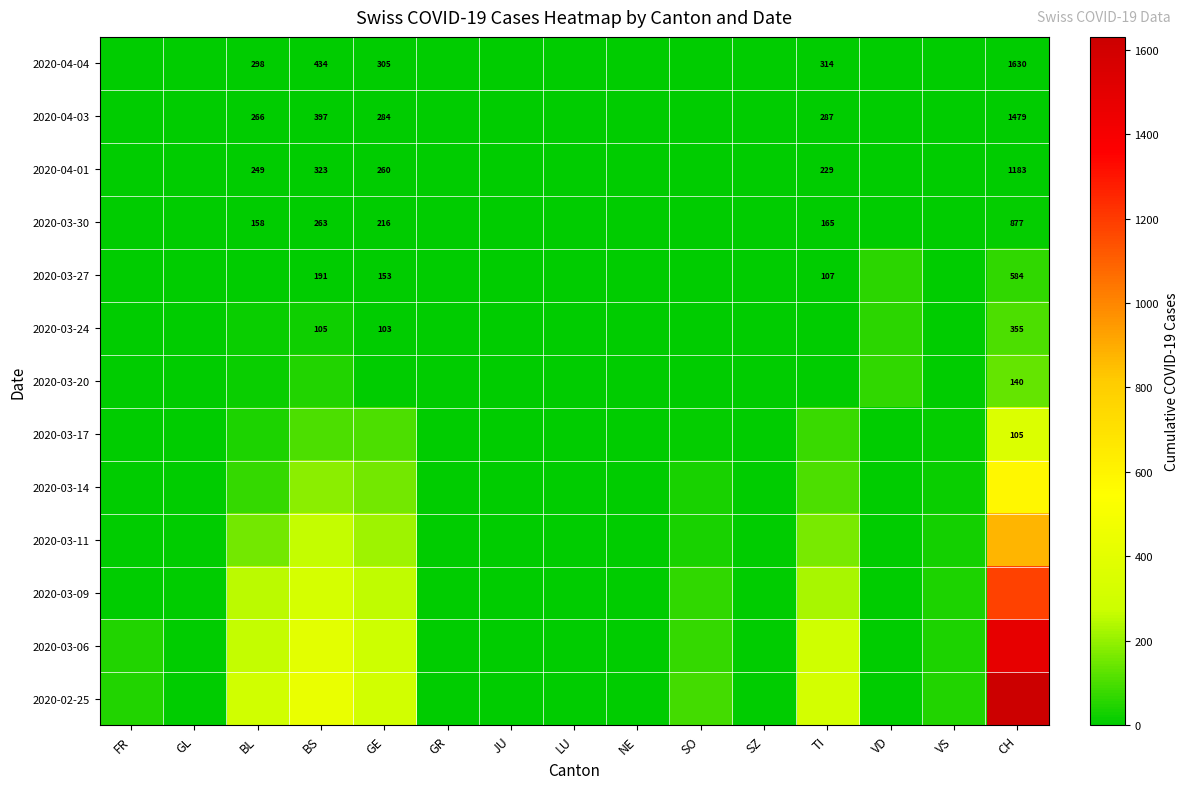

Is it true that 2020-03-11 equals 0 at SZ?

True